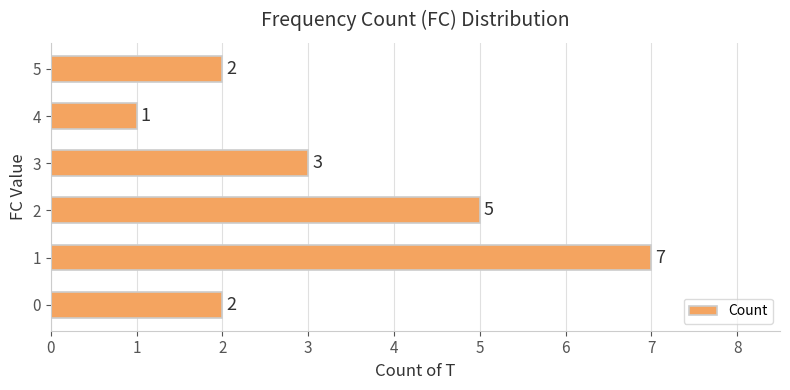

At which category does the chart reach its minimum across all series?

4